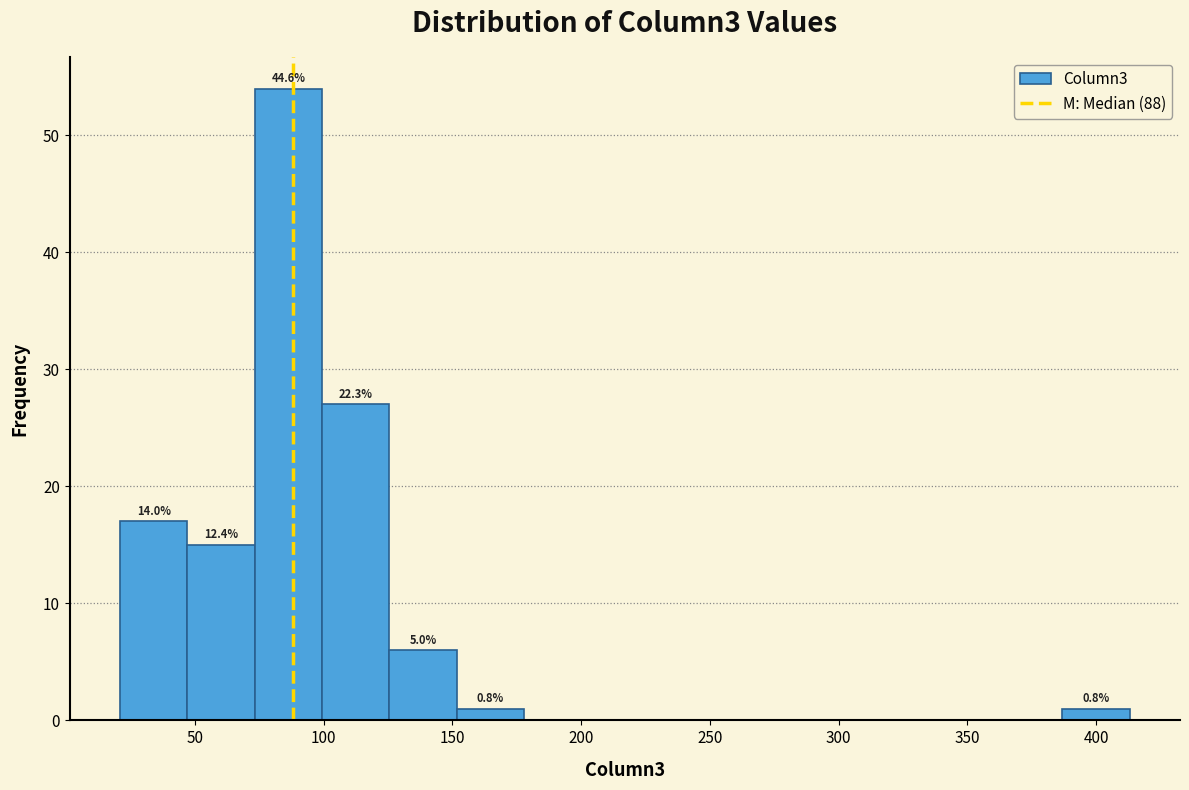

Which range on the x-axis has the tallest bar?

75 to 100